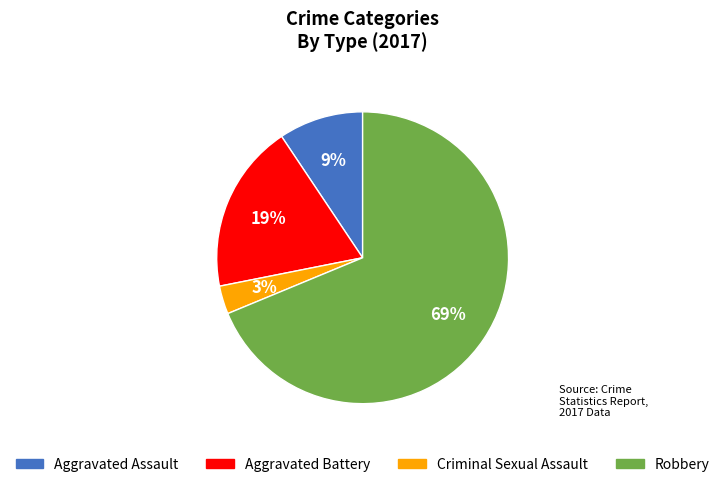

True or false: Aggravated Battery accounts for 19% of the total.

True